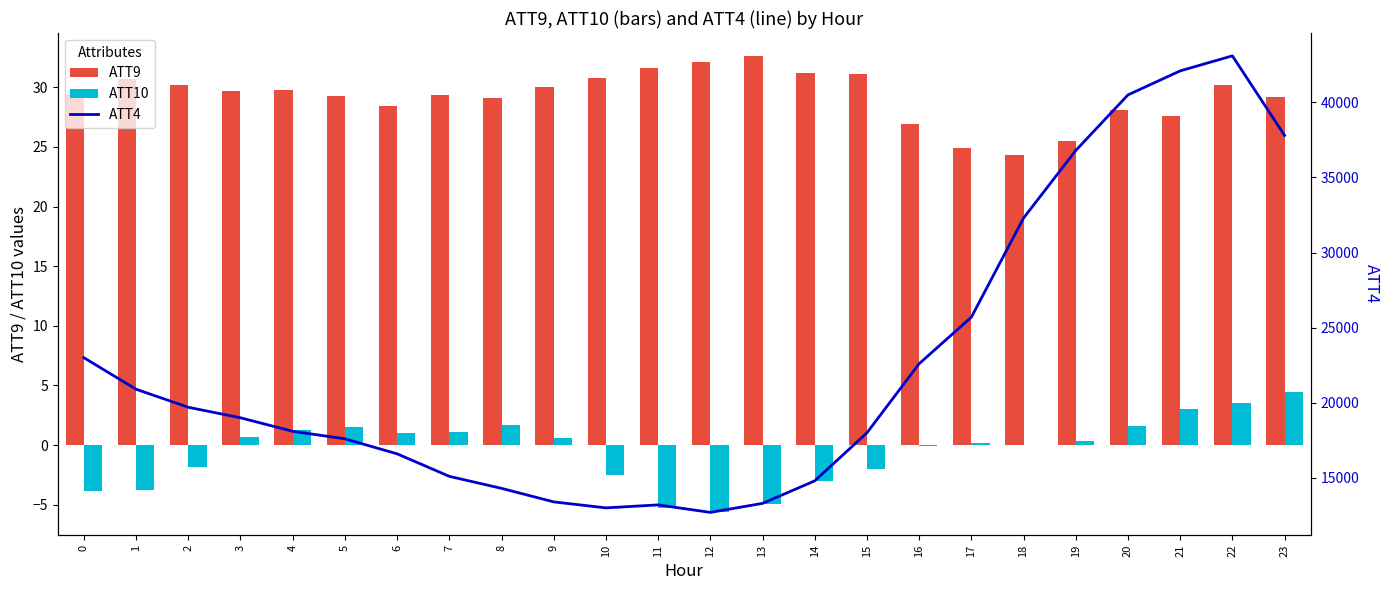

How many categories are shown in the chart?

24